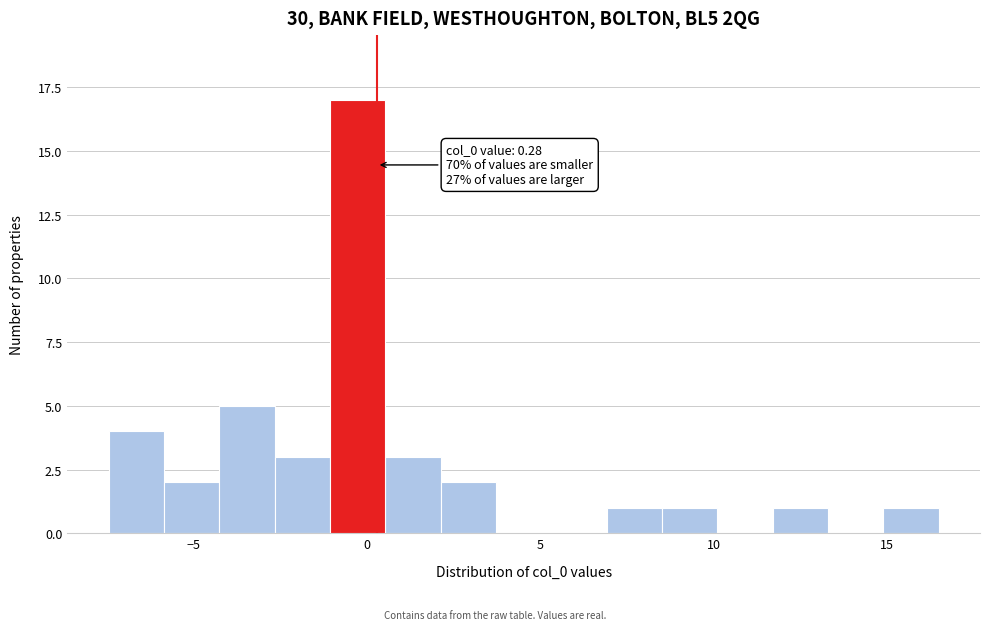

Read against the x-axis, roughly where is the centre of the tallest bar?

-0.5